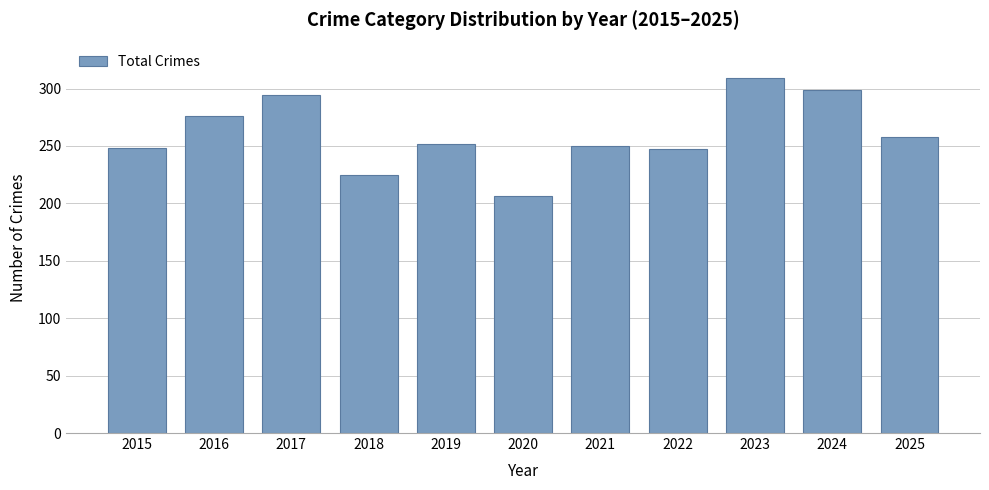

What is the change in value from 2015 to 2024?

+51